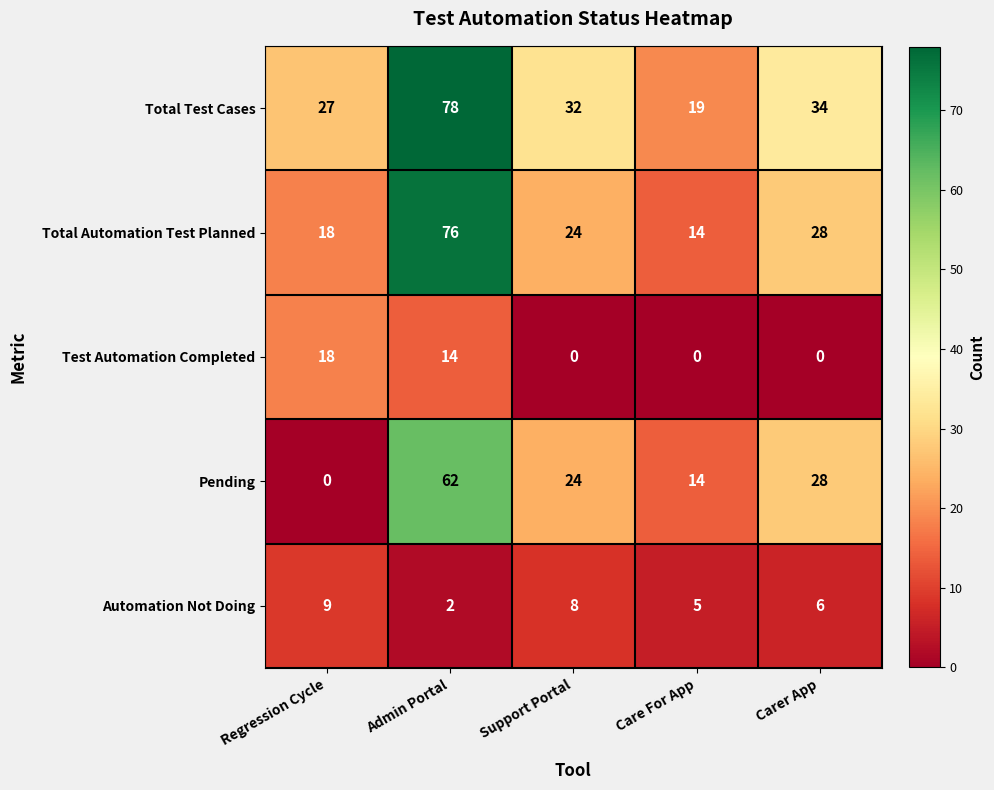

The Total Test Cases series shows 7 at Care For App. True or false?

False